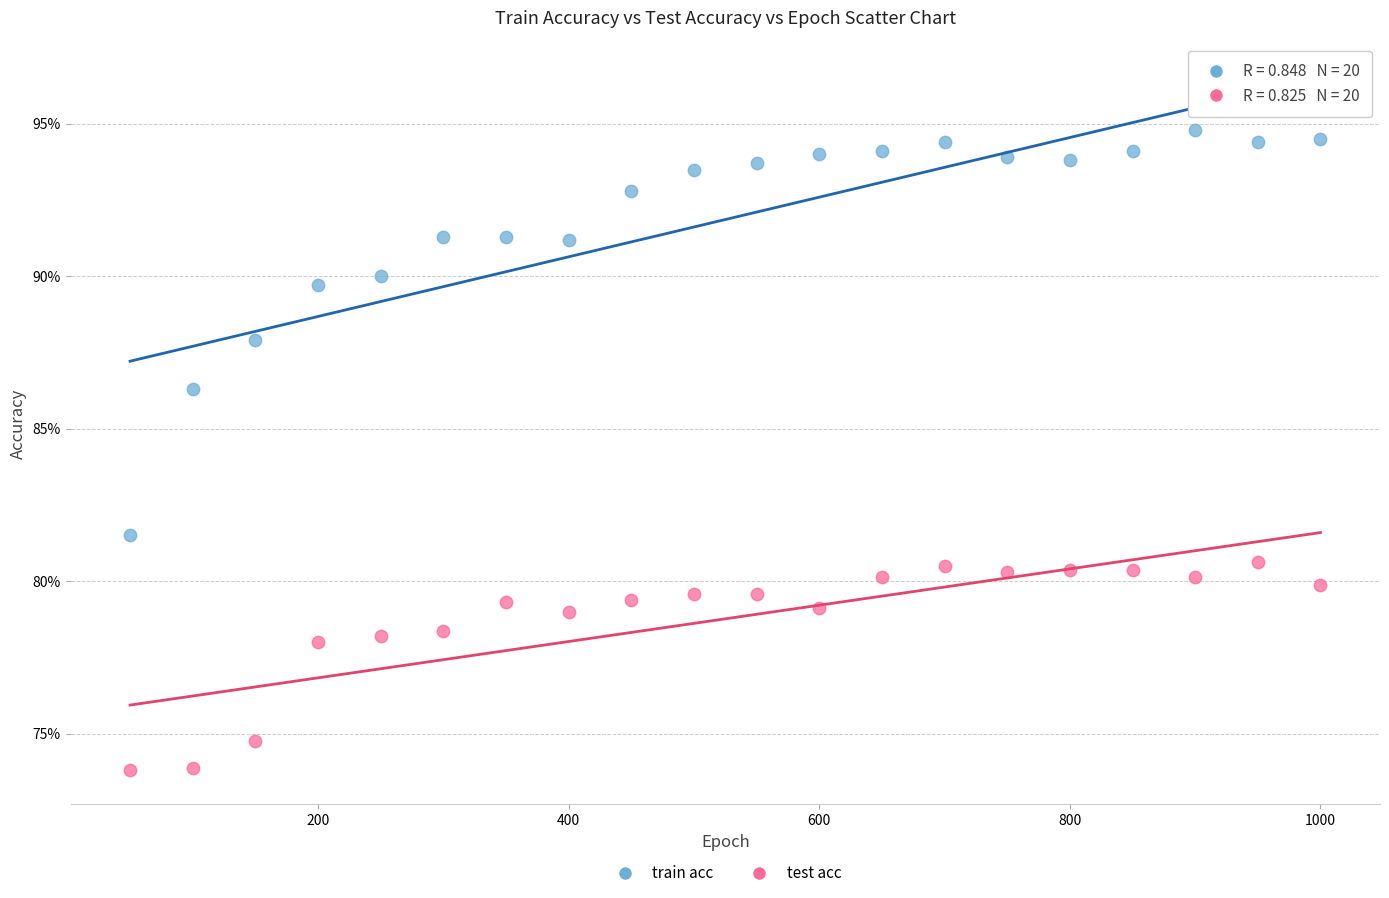

Which series reaches the minimum Y coordinate?

test acc